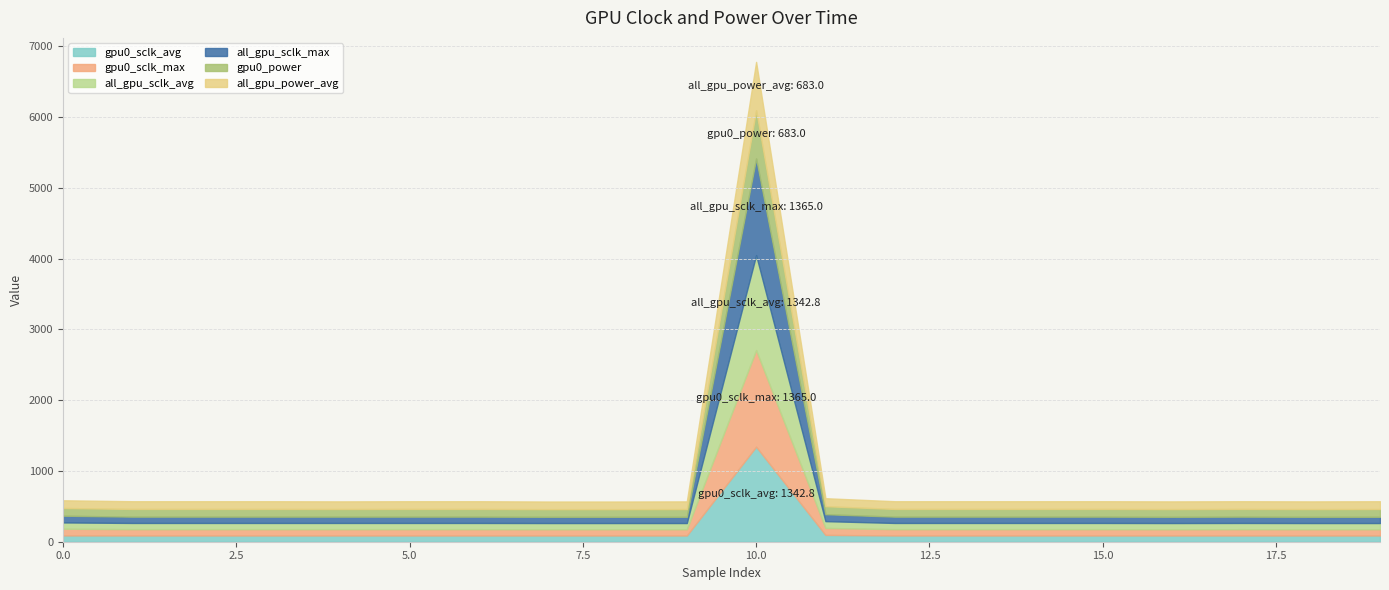

What is the value of the all_gpu_power_avg point at the 12th from the left?

113.0